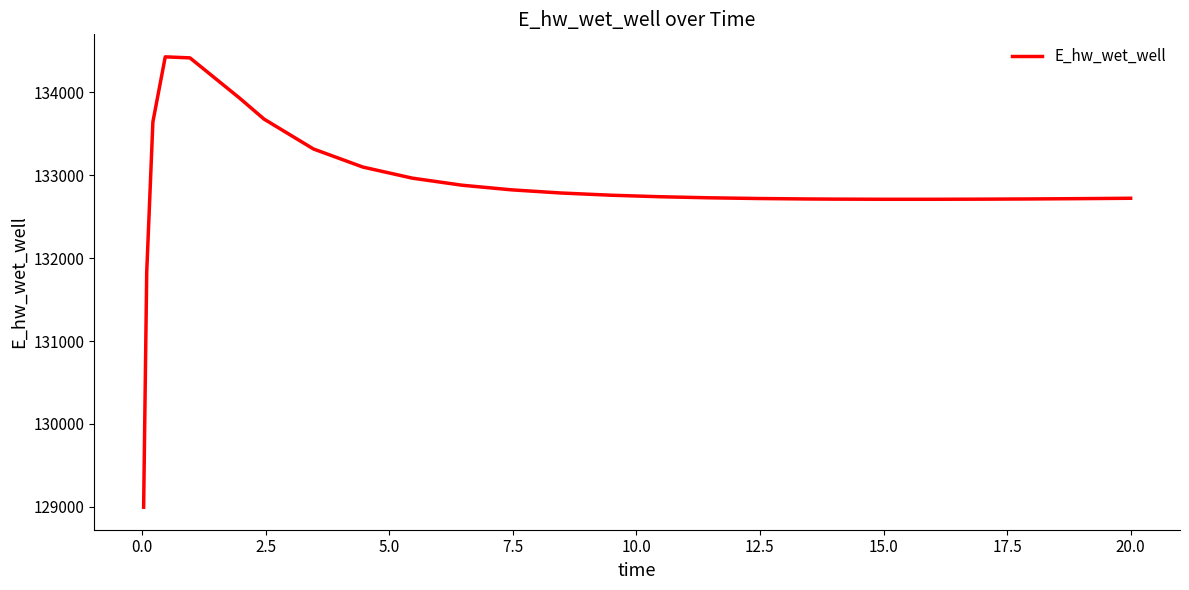

What is the minimum value shown in the chart?

128996.2